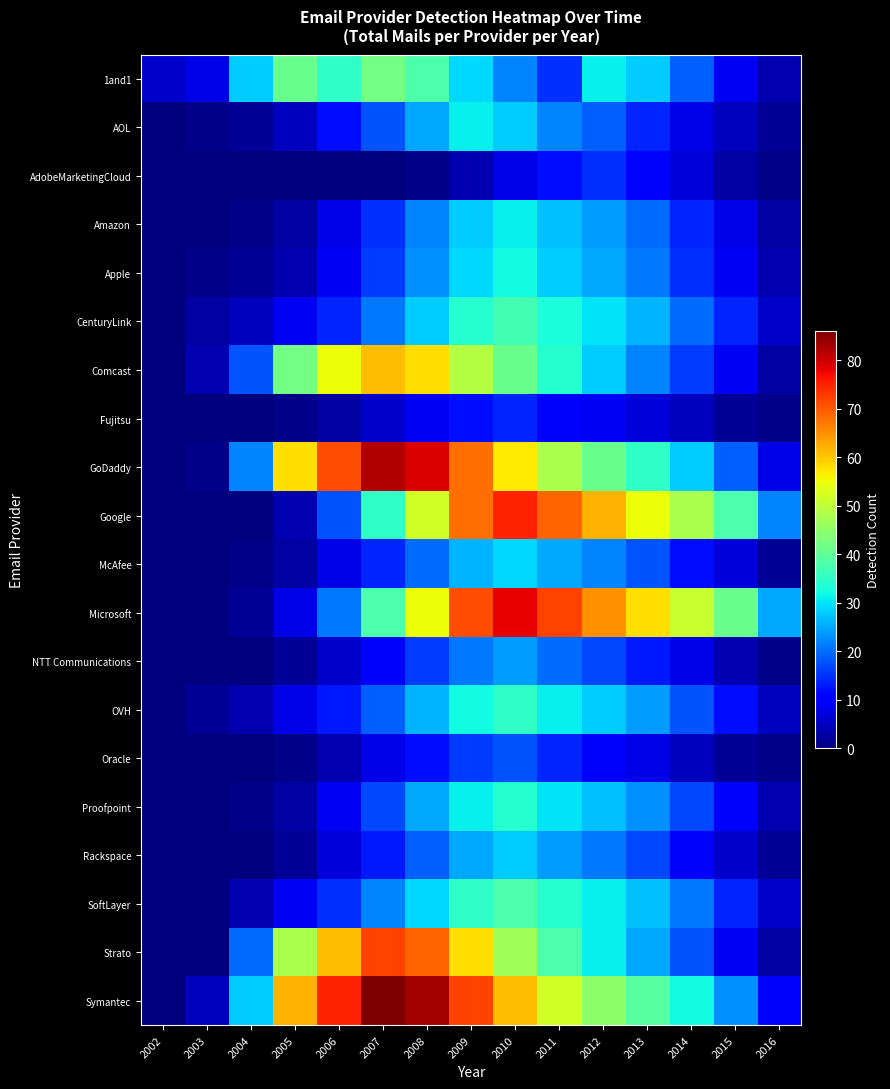

Between 2004 and 2013, which is larger?

2004